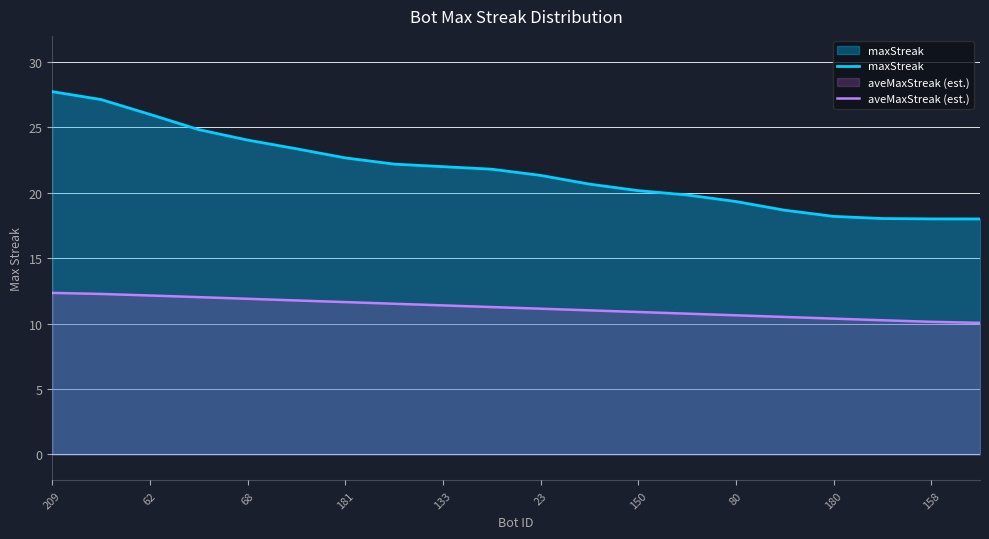

What is the minimum value for maxStreak?

18.0